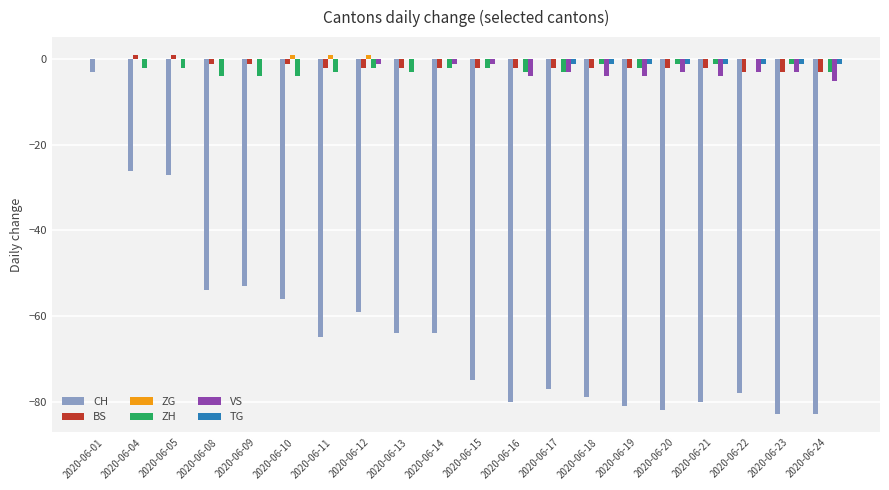

What is the sum of all ZH values?

-43